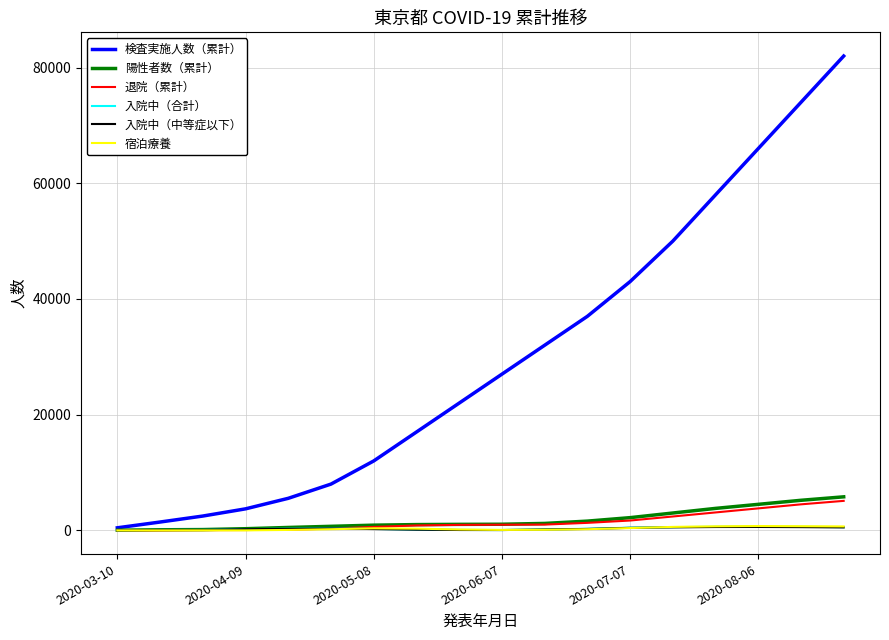

What is the greatest value displayed?

82000